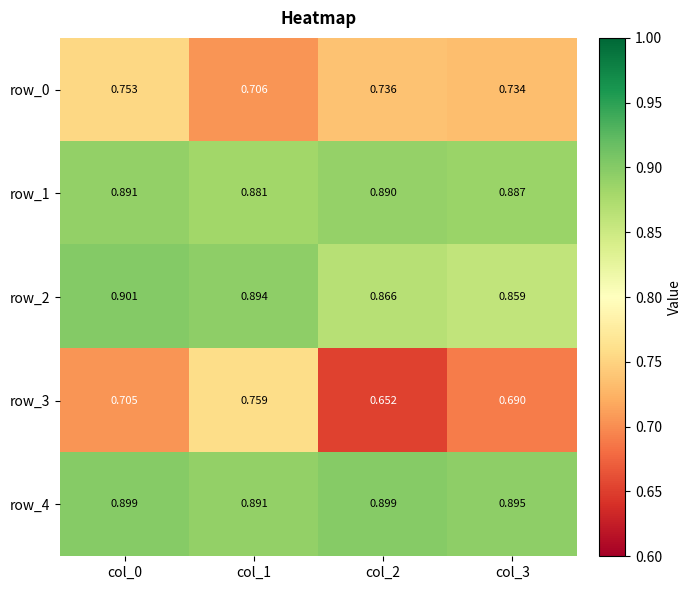

Is the value of row_3 at col_3 greater than the value of row_2 at col_0?

No